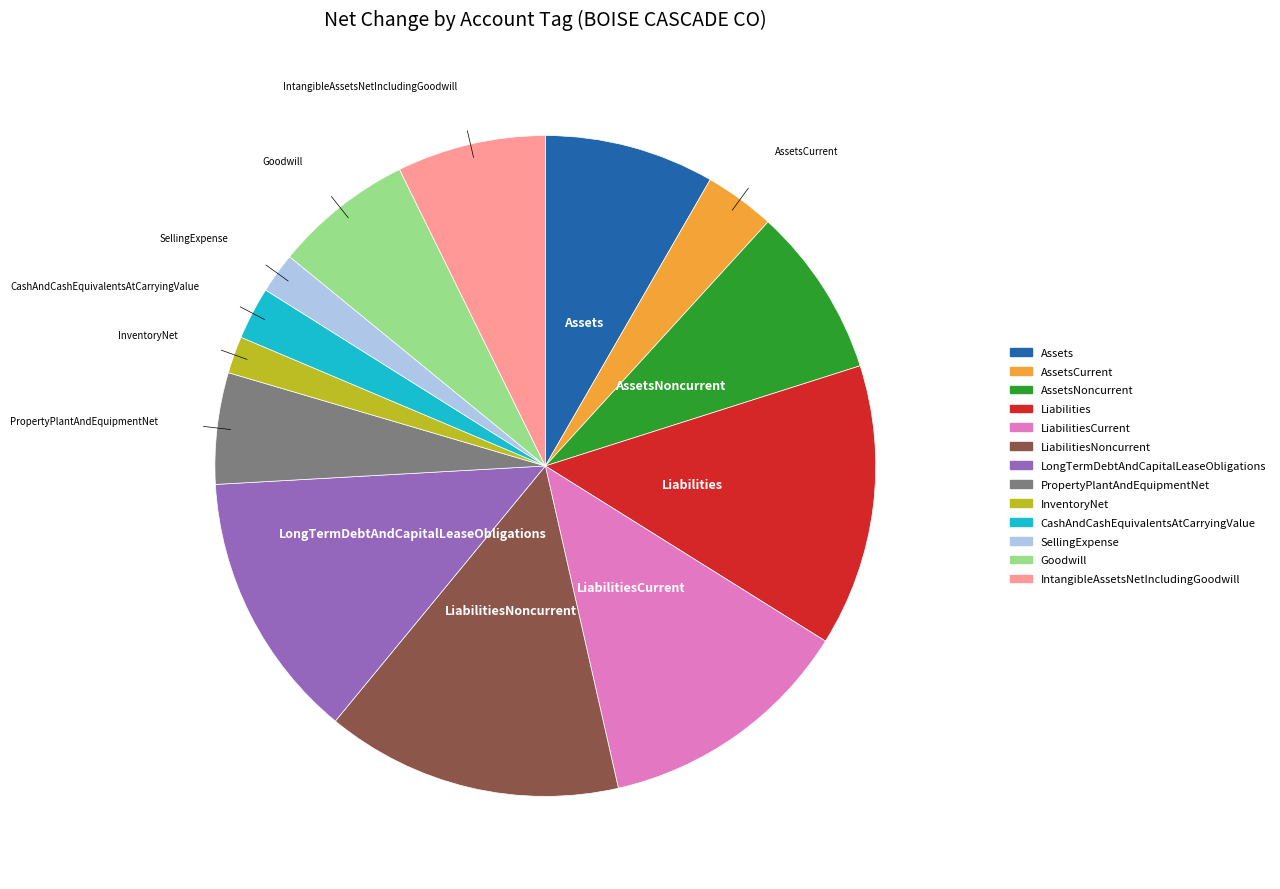

Is there a majority slice in this chart?

No